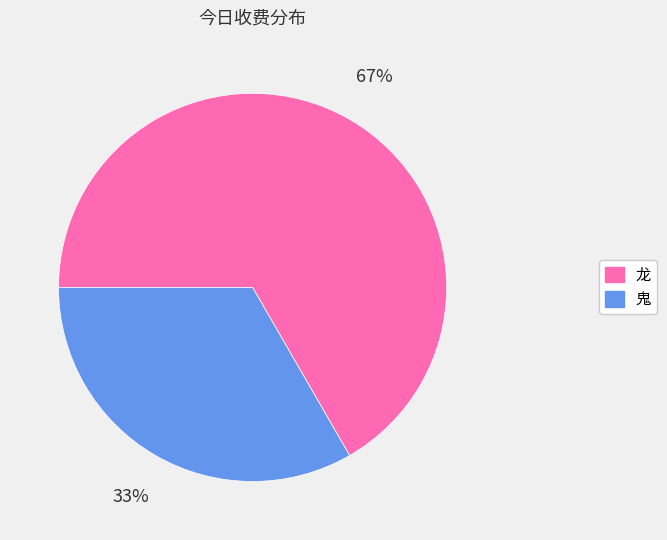

Which category accounts for the majority?

龙